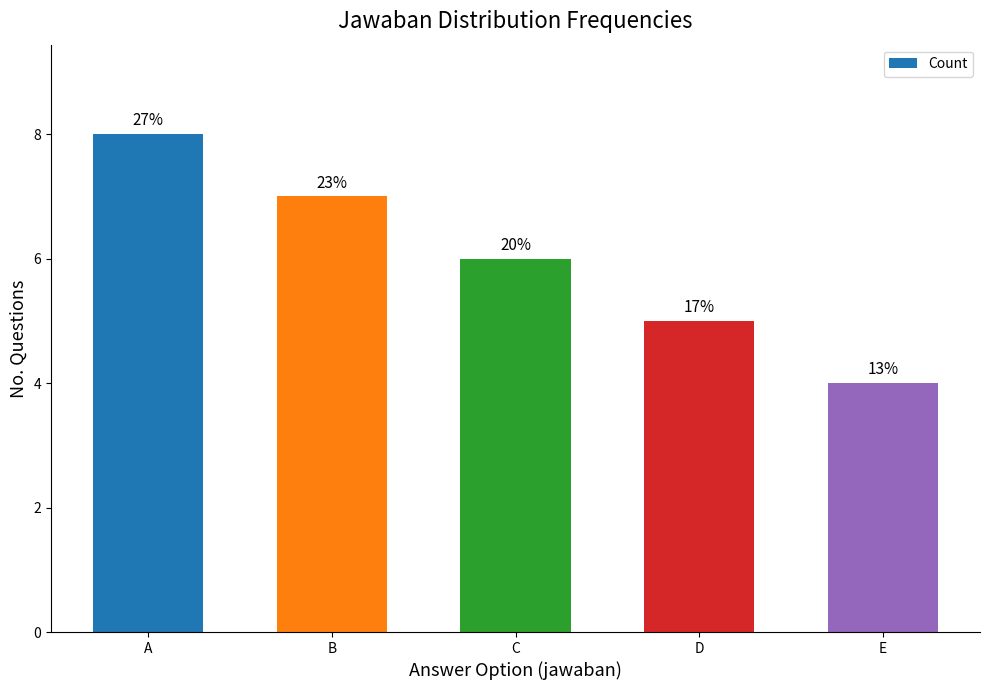

What is the value of the 4th bar from the left?

5